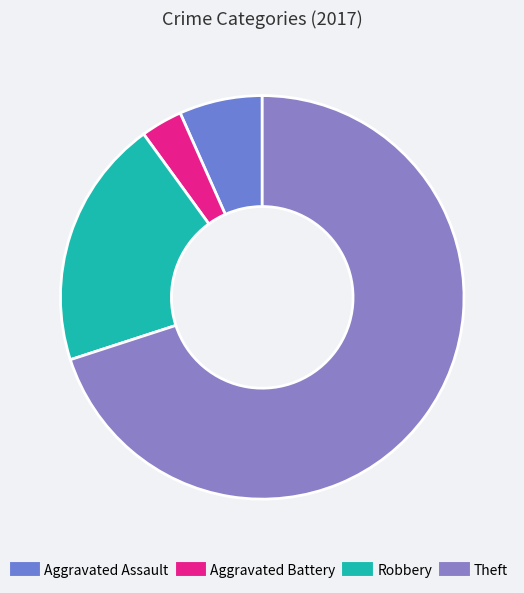

To the nearest percent, what portion does Theft represent?

70%